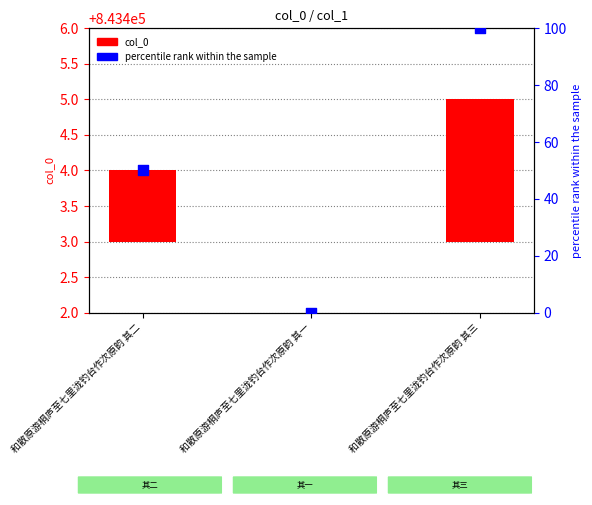

What are all the series names shown in the legend?

col_0, percentile rank within the sample